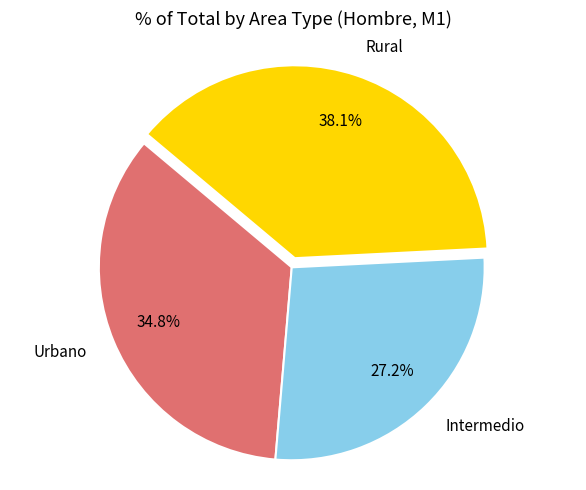

Is Intermedio the majority of the pie?

No